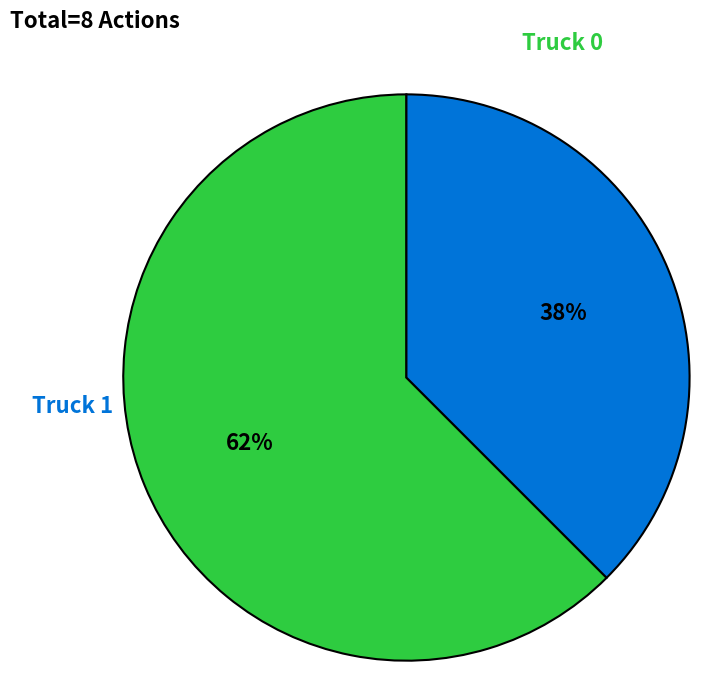

How many segments does this pie chart have?

2